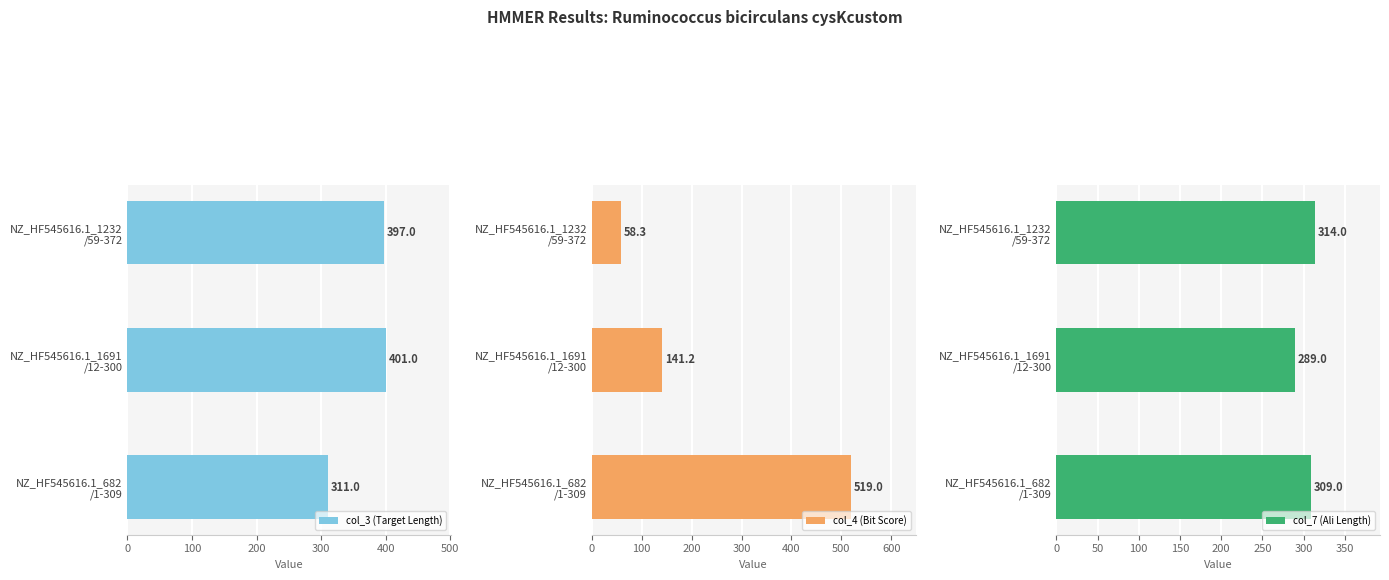

How many bars are there in each group?

3